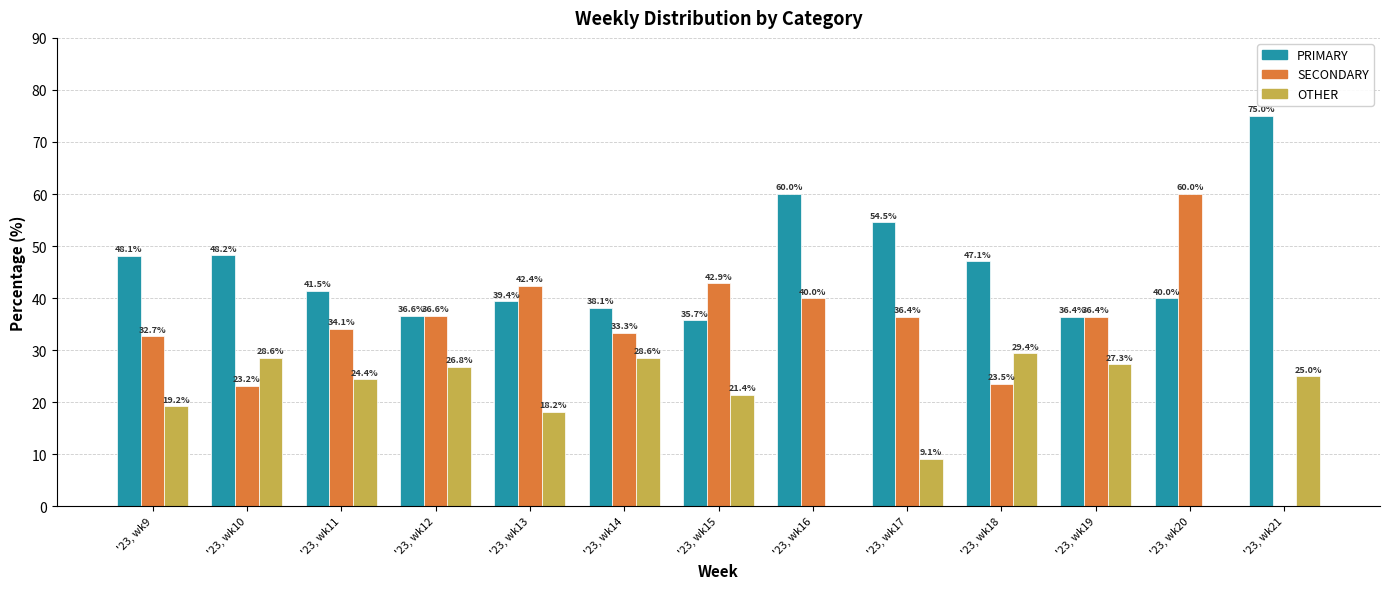

What is the approximate value of SECONDARY at '23, wk13?

42.4